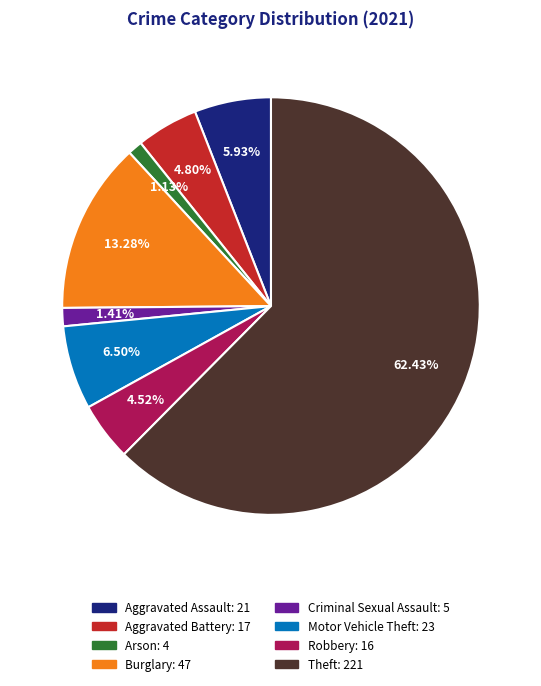

Does any single category account for the majority?

Yes